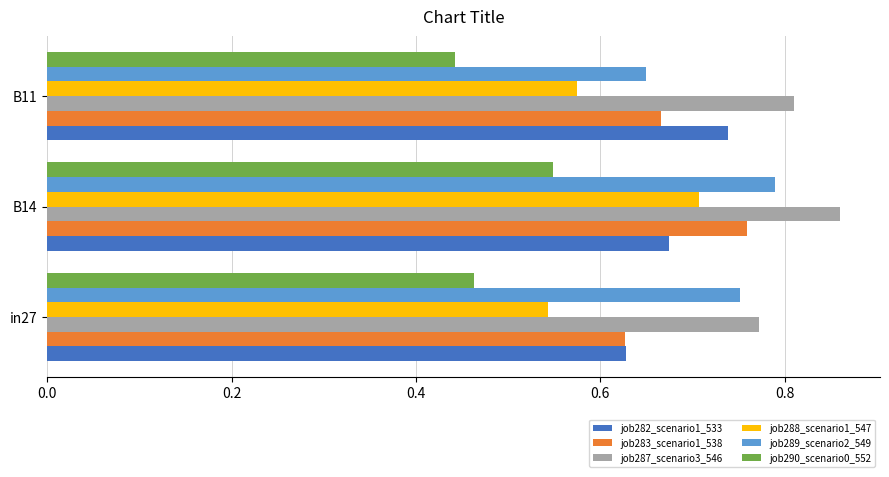

What is the total value across all series at in27?

3.8